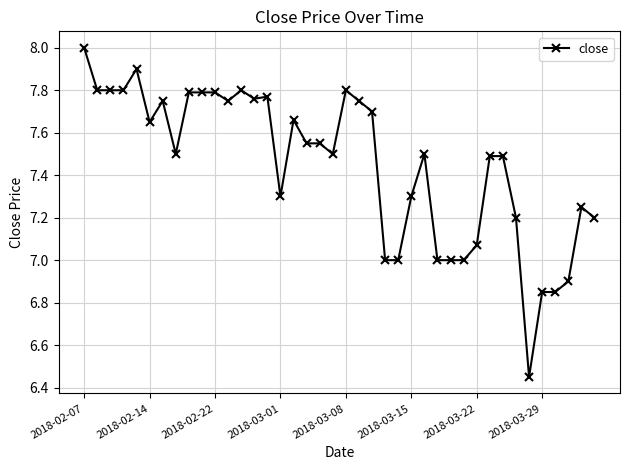

What is the maximum value shown in the chart?

8.0